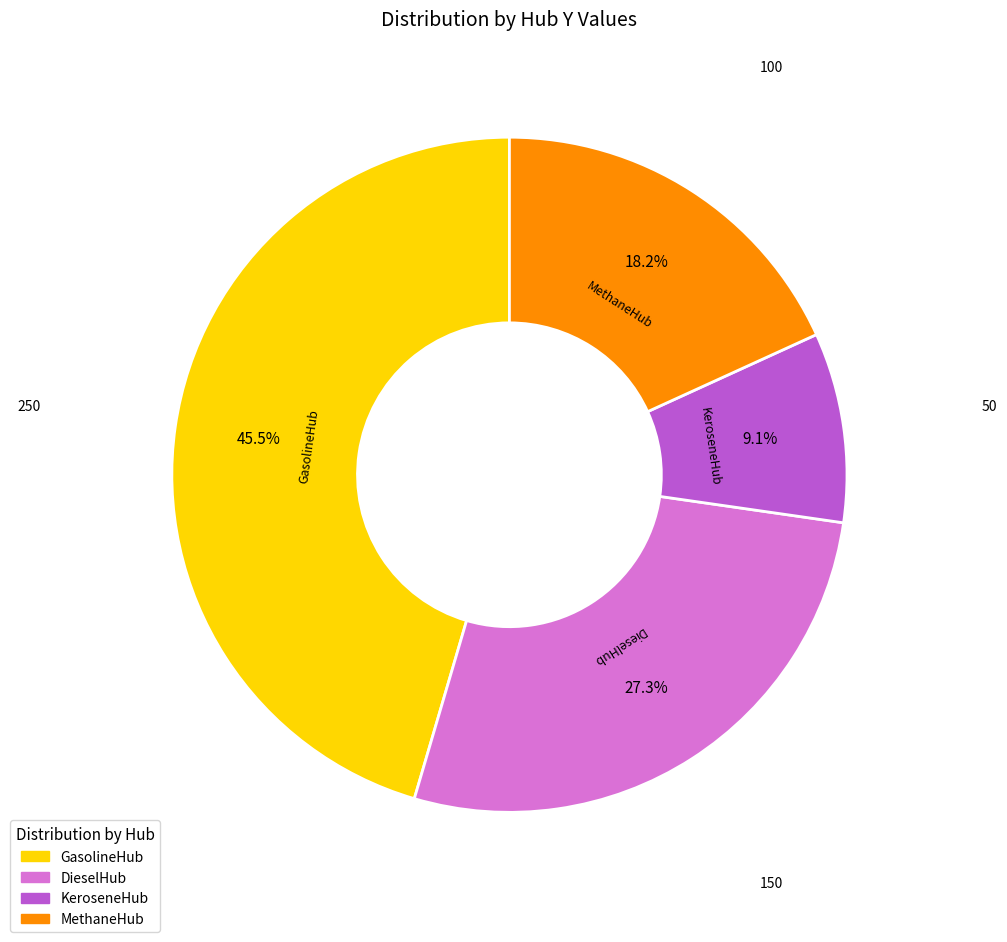

To the nearest percent, what portion does MethaneHub represent?

18%